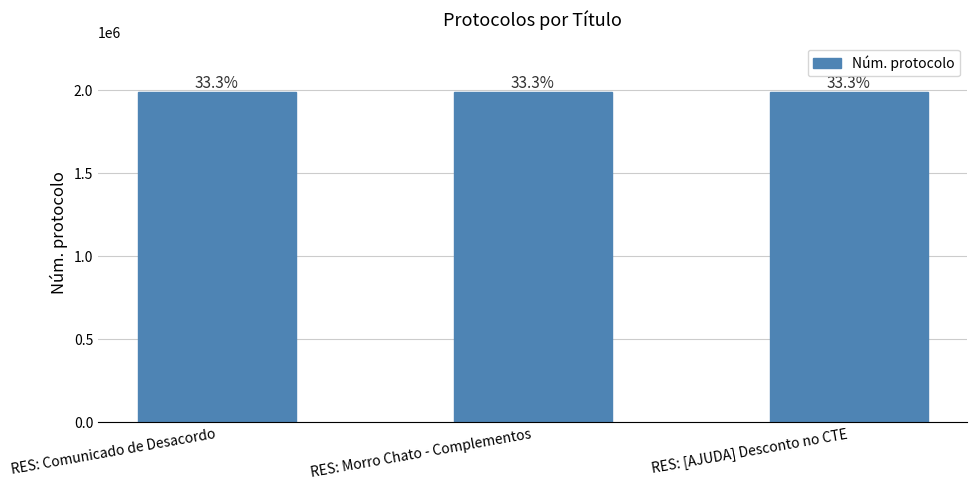

What position from the left is RES: Comunicado de Desacordo?

1